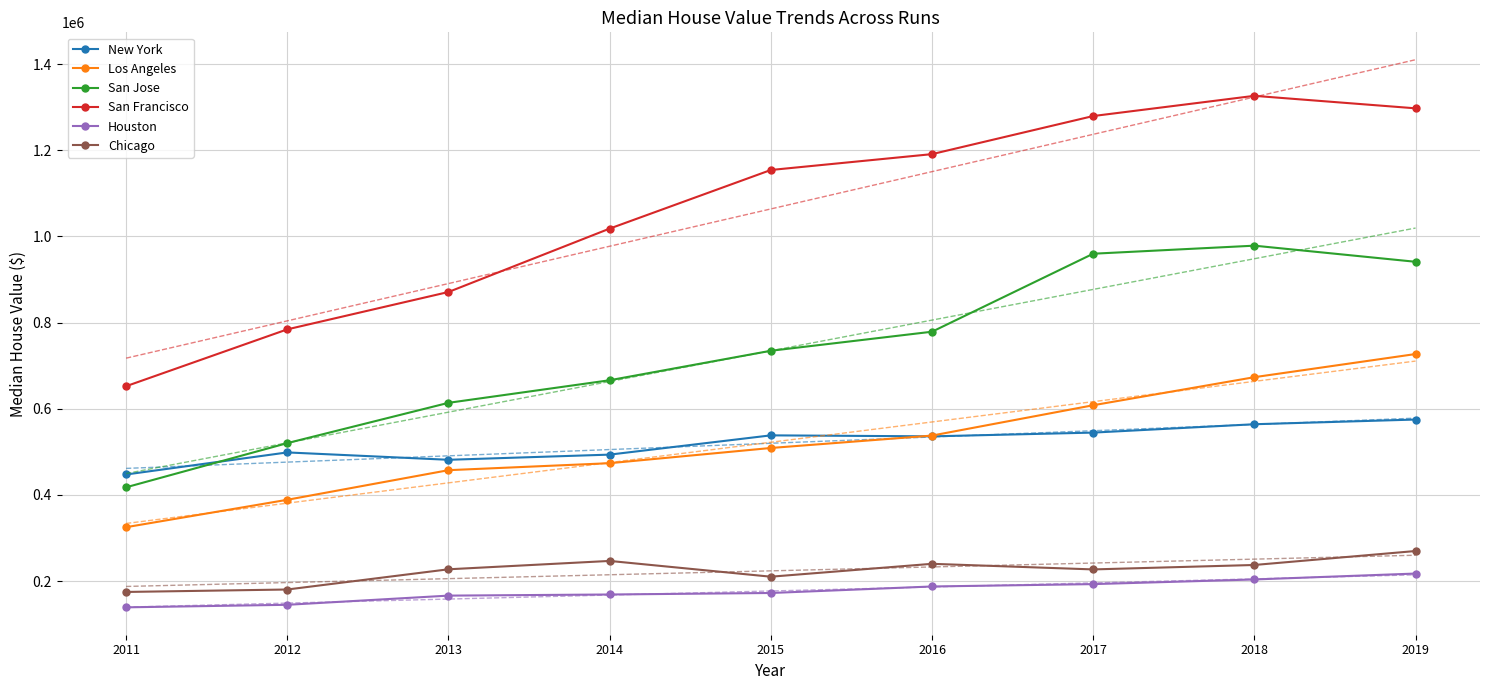

What is the sum of the Chicago values at 2014 and 2018?

484600